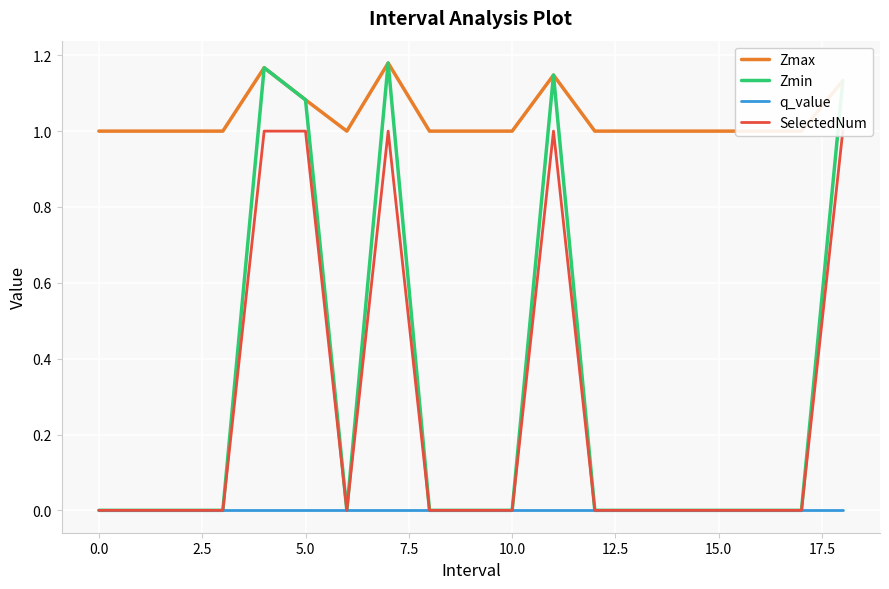

What is the sum of all Zmax values?

19.7